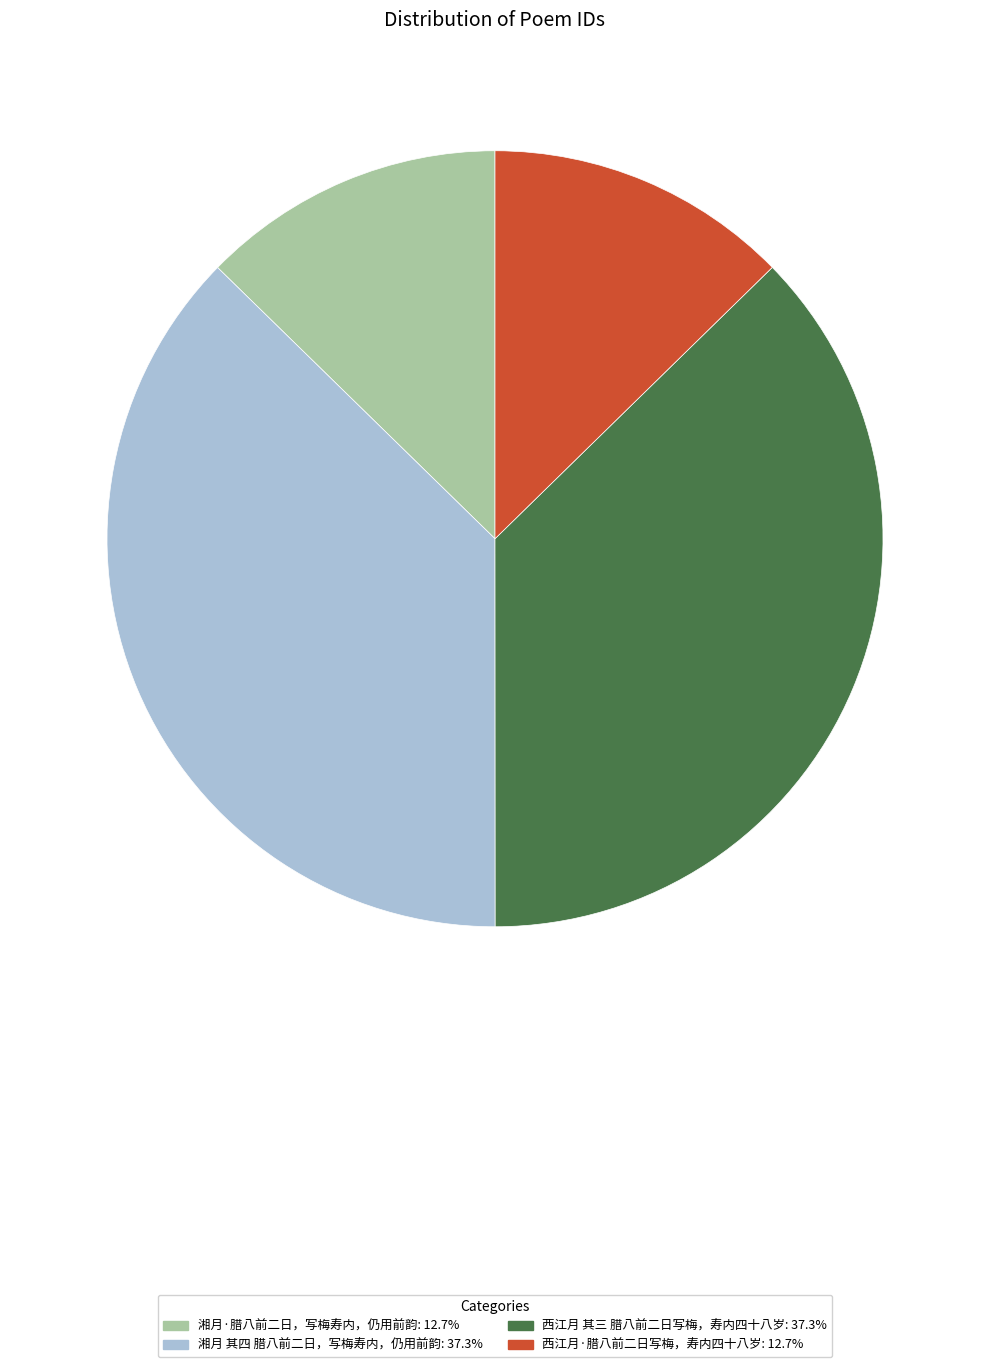

Is the sum of 西江月·腊八前二日写梅，寿内四十八岁 and 湘月·腊八前二日，写梅寿内，仍用前韵 greater than half?

No